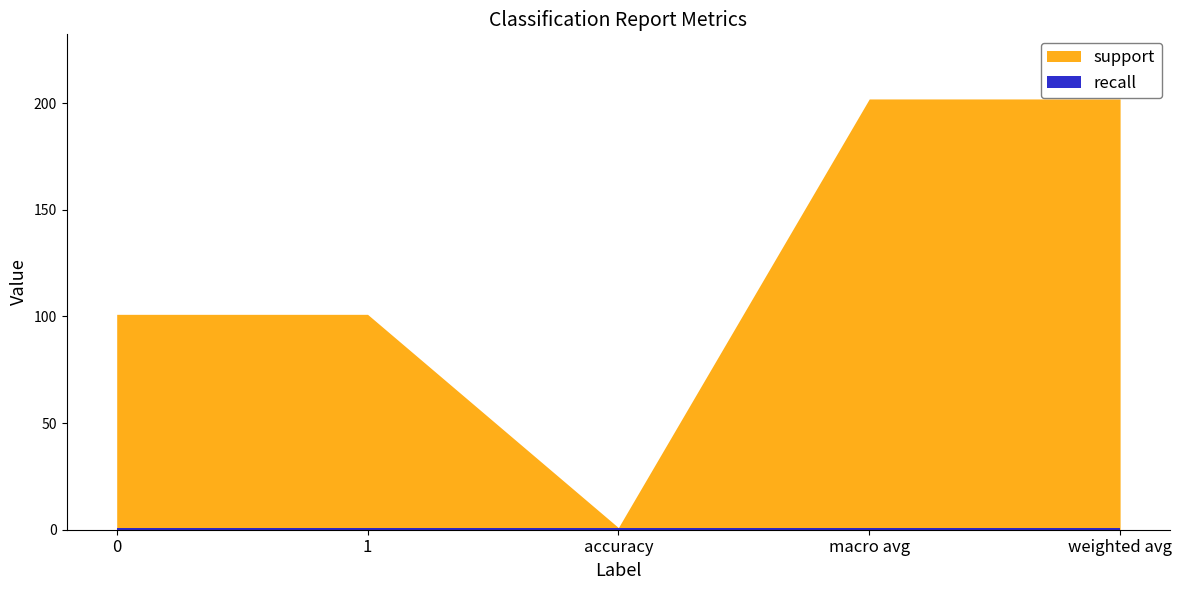

What is the label of the 3rd point from the right?

accuracy